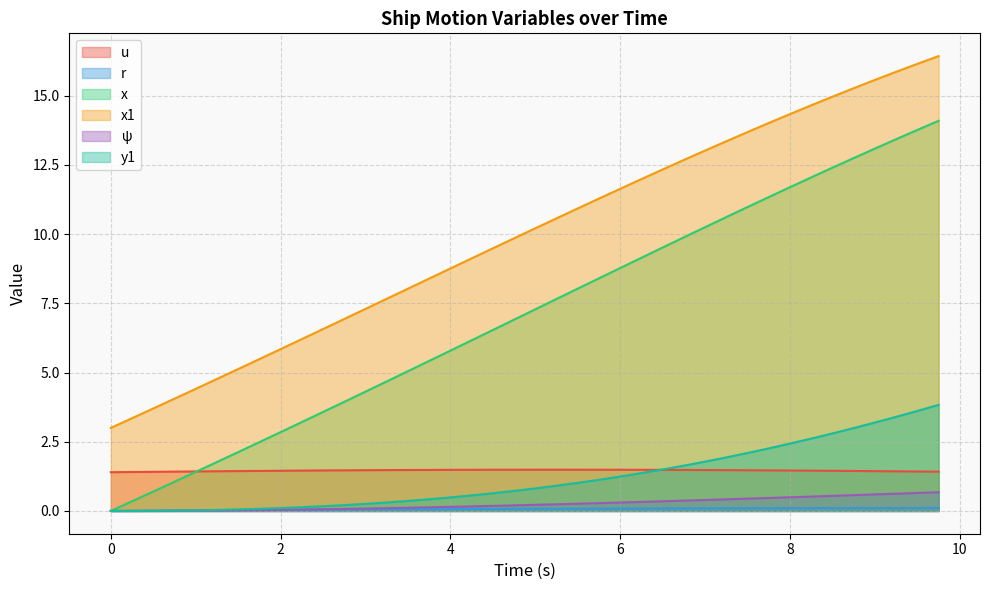

Which series has the largest range (max minus min)?

x